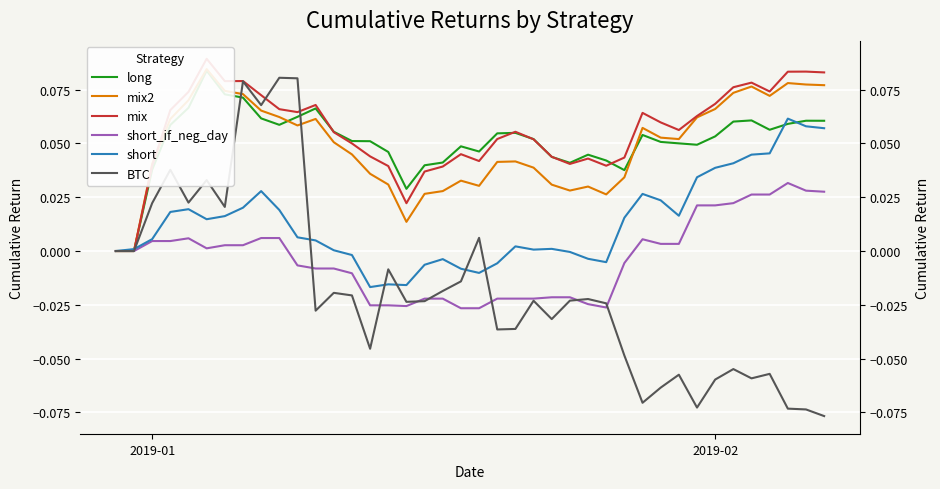

Rank the series by their maximum value, from lowest to highest.

short_if_neg_day, short, BTC, long, mix2, mix